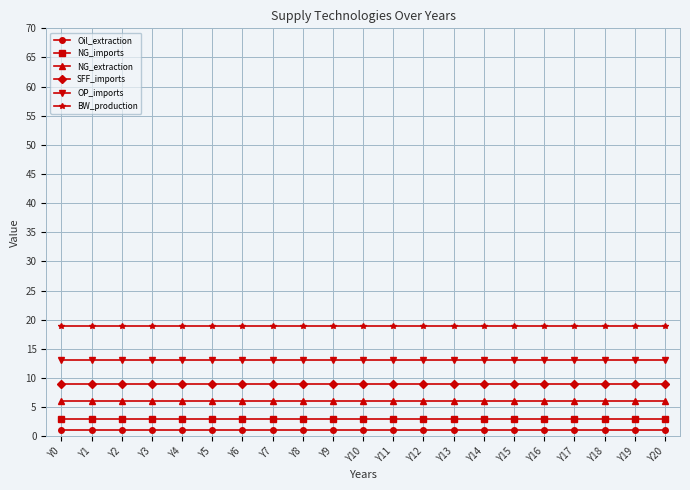

At Y18, list the series in order from smallest to largest.

Oil_extraction, NG_imports, NG_extraction, SFF_imports, OP_imports, BW_production